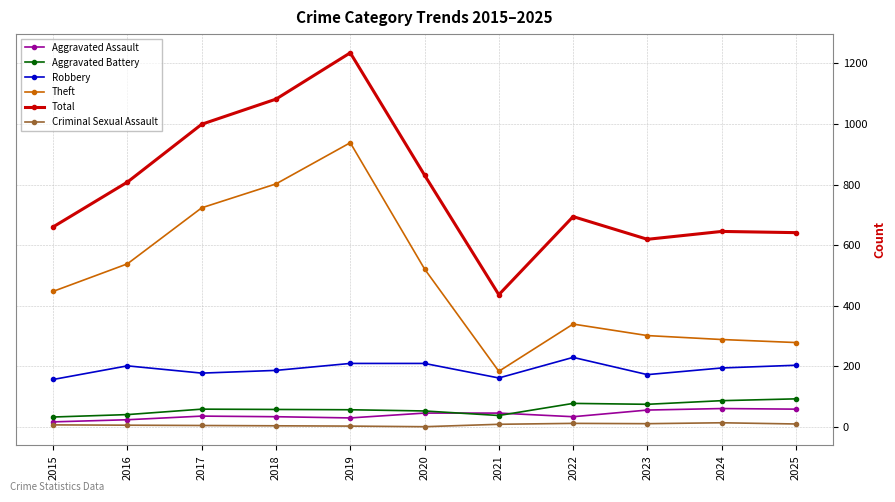

What is the maximum value for Aggravated Assault?

60